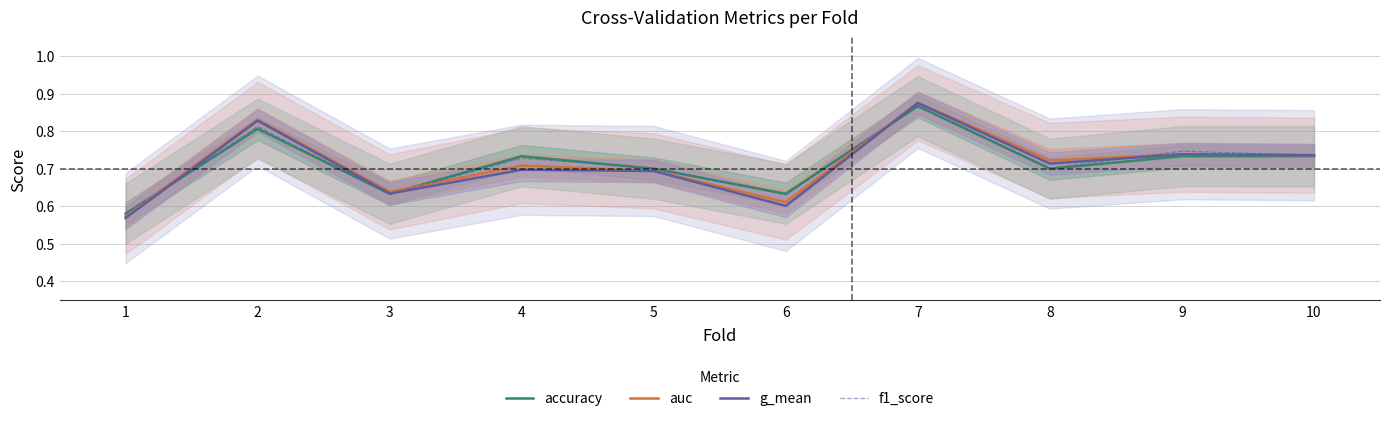

Which category has the highest value across all series?

7